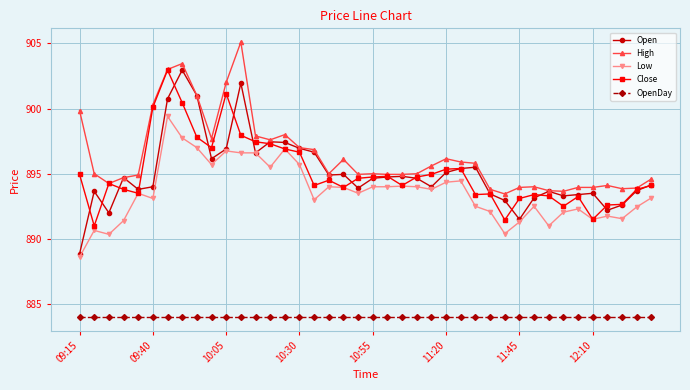

How many lines are shown in the chart?

5